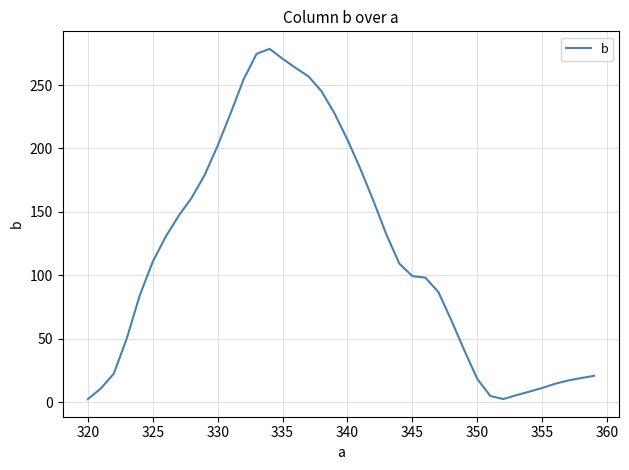

What is the maximum value shown in the chart?

278.5